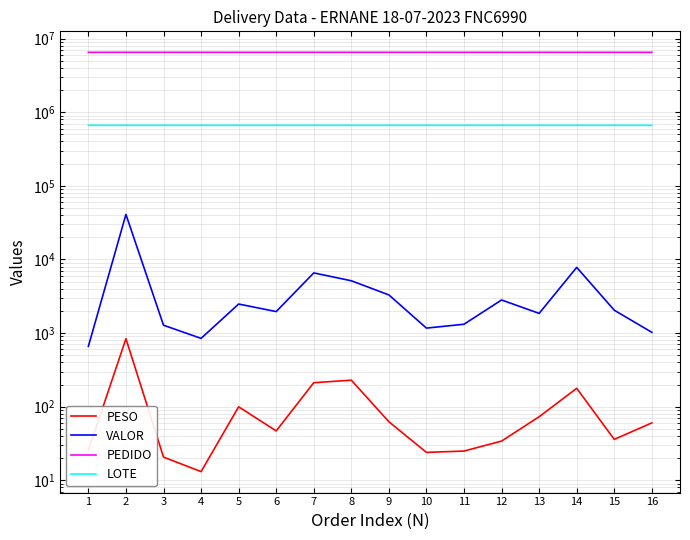

Is the value of VALOR at 8 greater than the value of LOTE at 11?

No